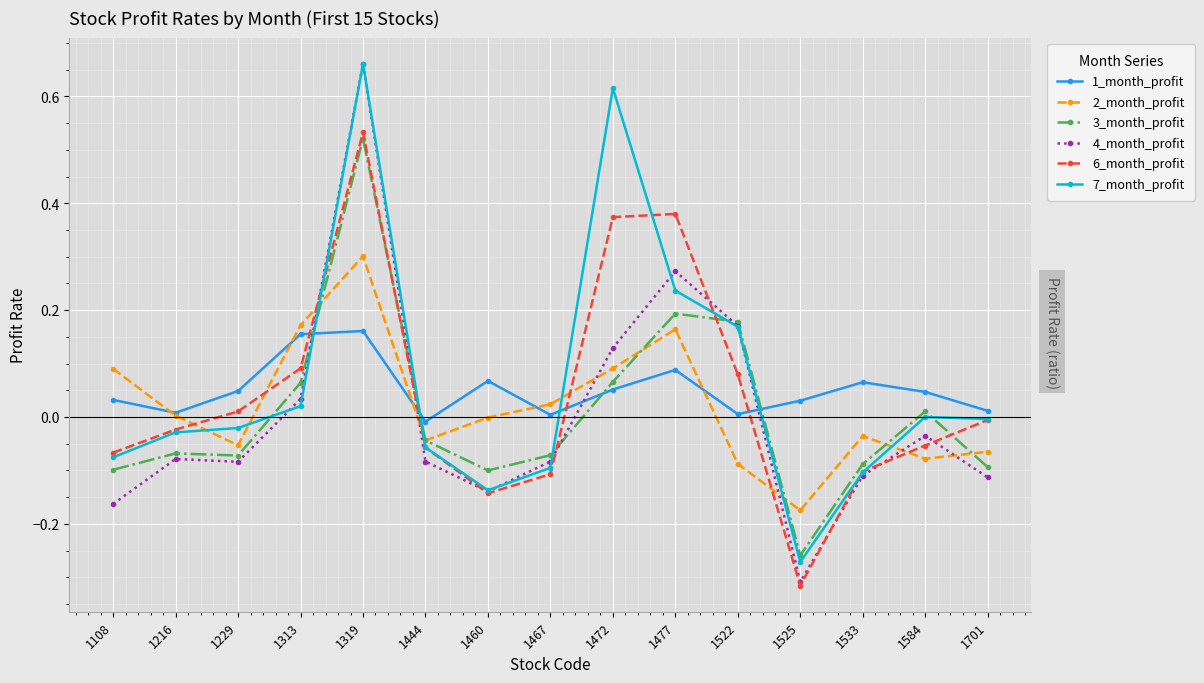

Which series ends up on top after the final intersection of 3_month_profit and 6_month_profit?

6_month_profit